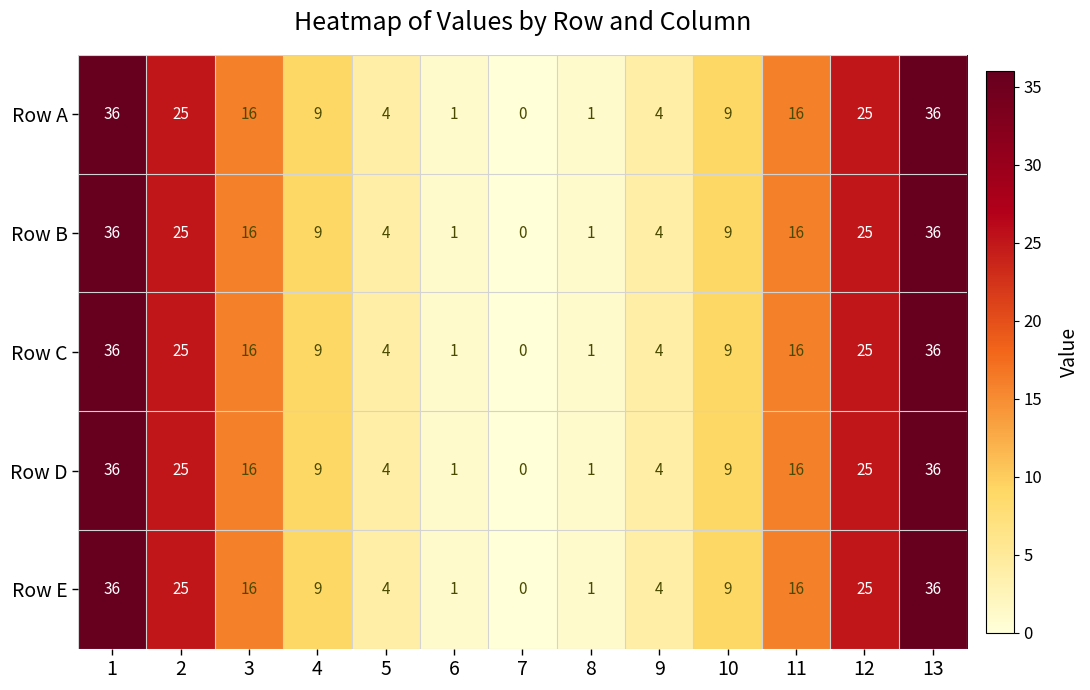

Which category has the lowest value across all series?

7